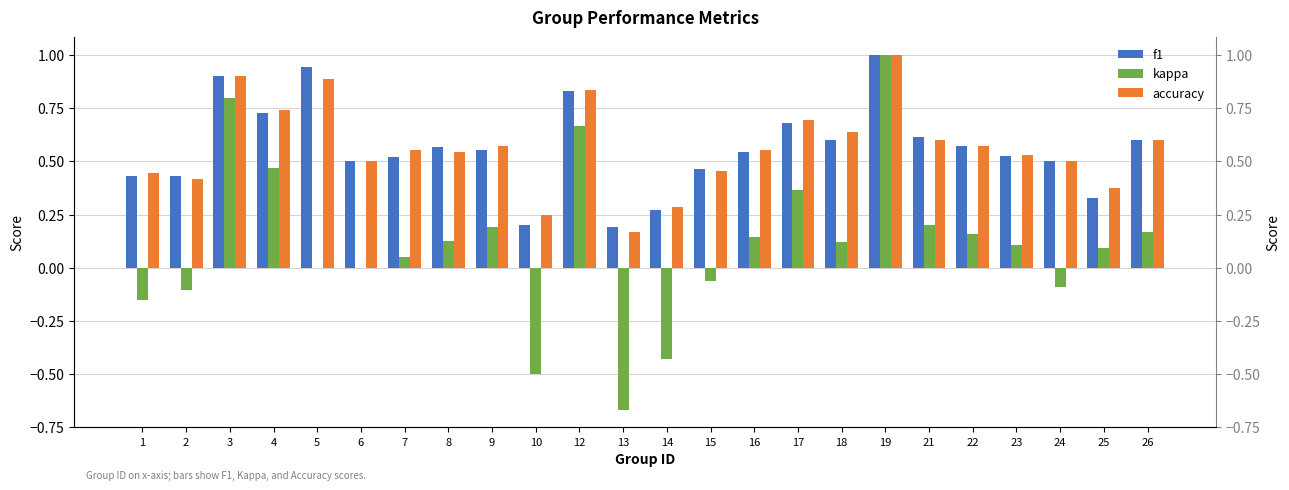

List the labels in order of f1 value, smallest first.

13, 10, 14, 25, 2, 1, 15, 24, 6, 7, 23, 16, 9, 8, 22, 18, 26, 21, 17, 4, 12, 3, 5, 19